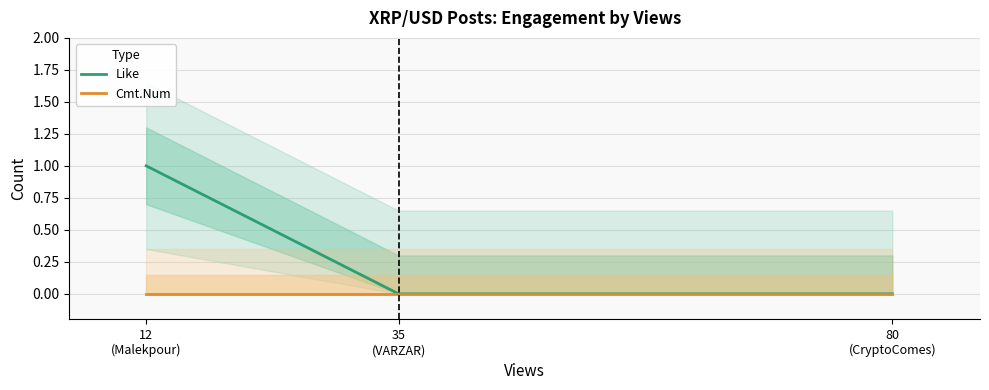

The Cmt.Num series shows 0 at 12
(Malekpour). True or false?

True